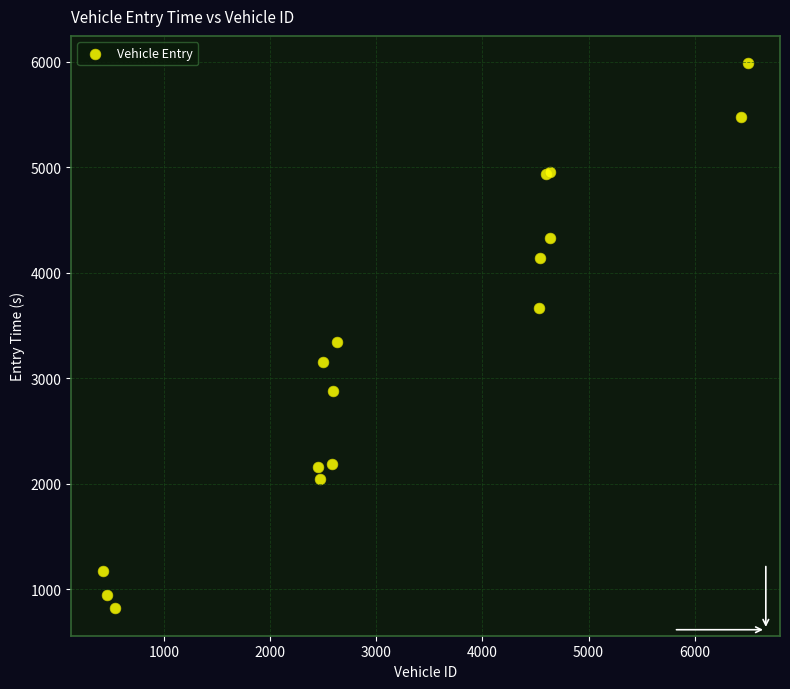

What Y value in the scatter plot is closest to 3401?

3339.5